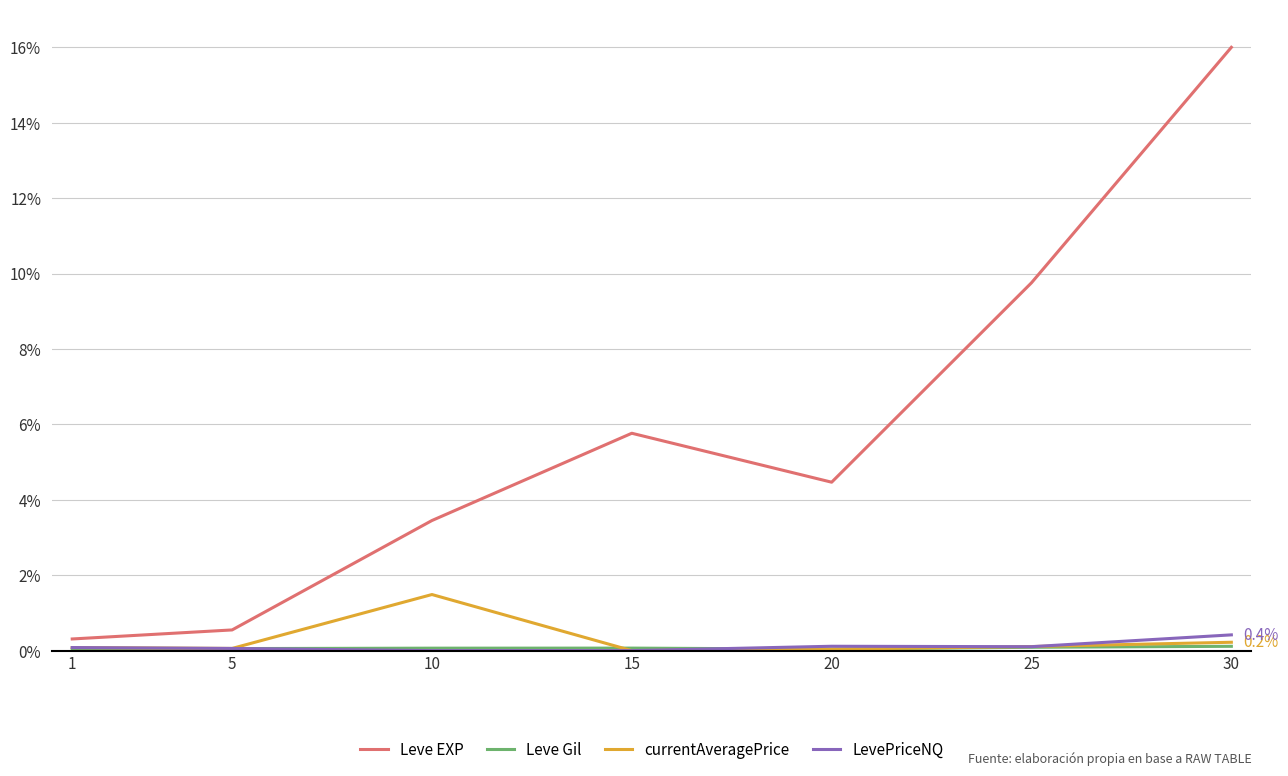

Which series has the largest range (max minus min)?

Leve EXP